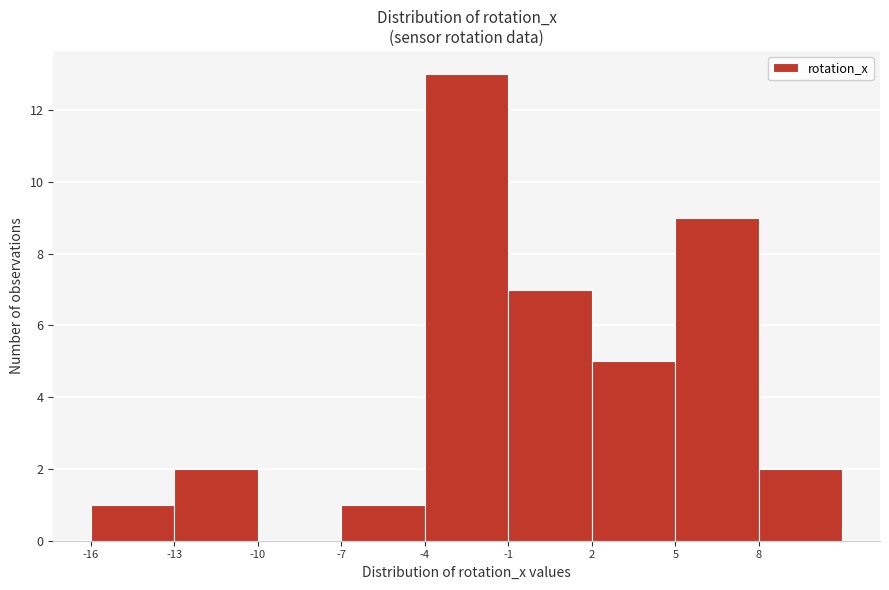

How tall is the bar that spans -16 to -13 on the x-axis? The values are not printed on the chart, so give them approximately, as read against the axis.

1